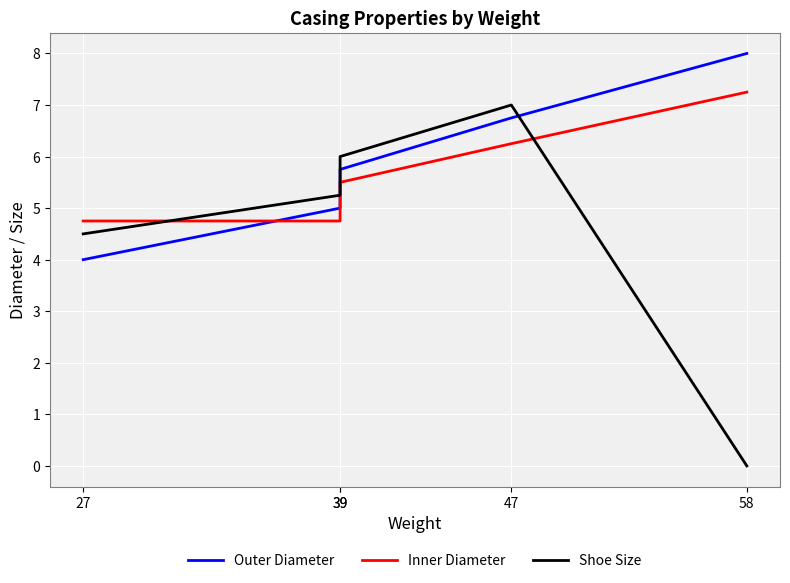

Is the value of Outer Diameter at 27 greater than the value of Shoe Size at 47?

No